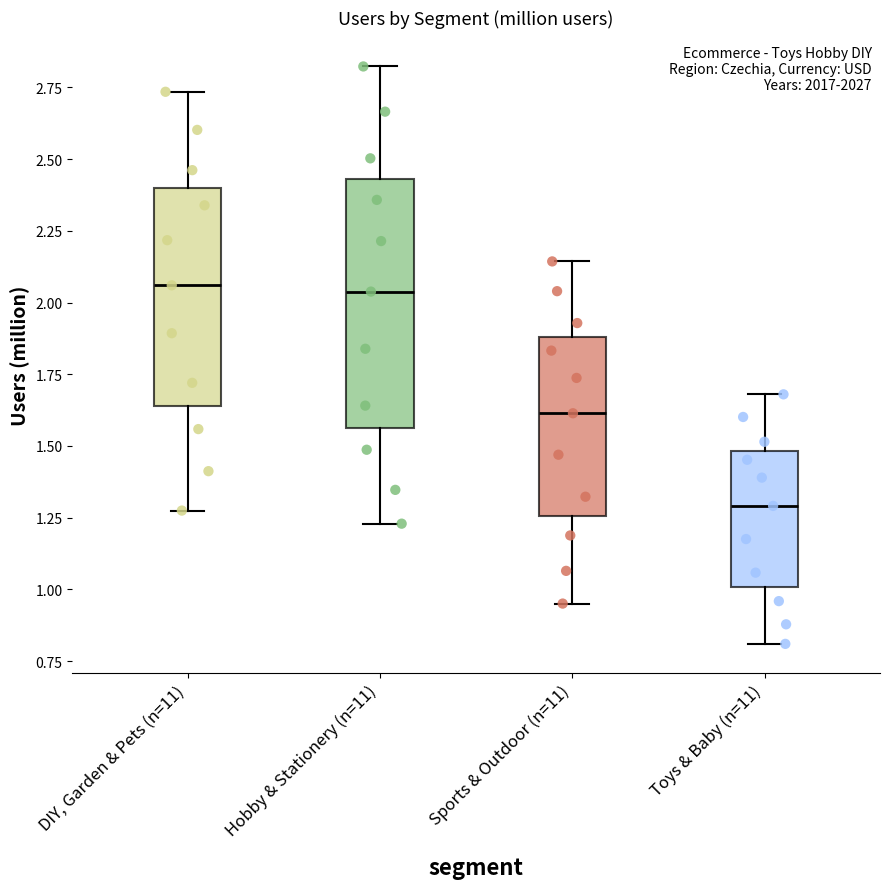

Comparing the boxes themselves (not the whiskers), which one is the tallest?

Hobby & Stationery (n=11)